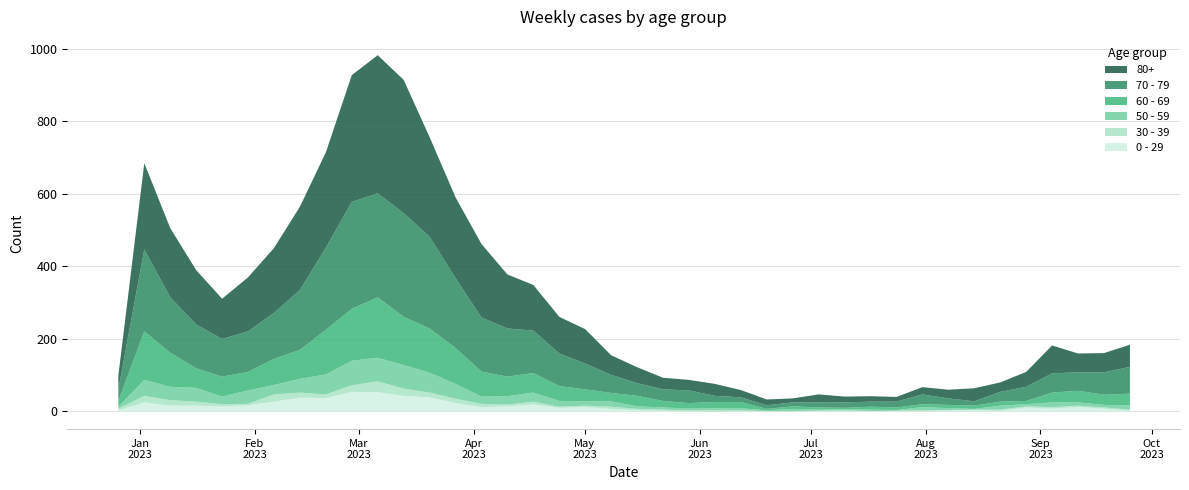

What is the average value of the 70 - 79 series?

94